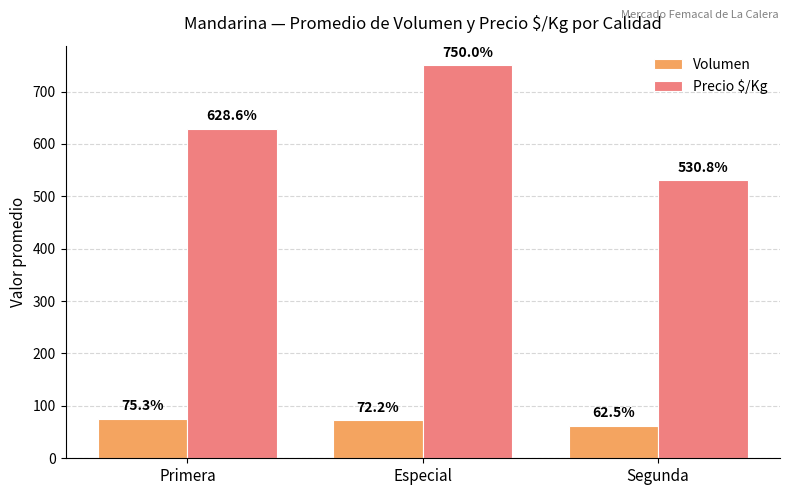

What is the difference between the highest and lowest values at Especial?

677.8